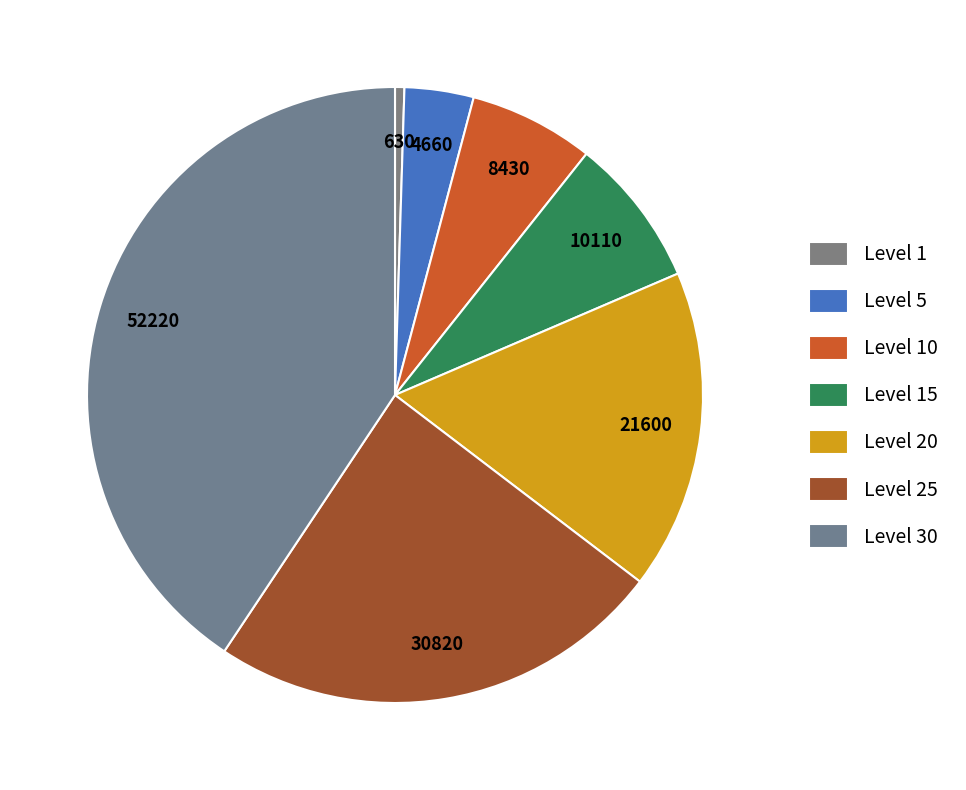

What is the change in value from Level 25 to Level 30?

+21400